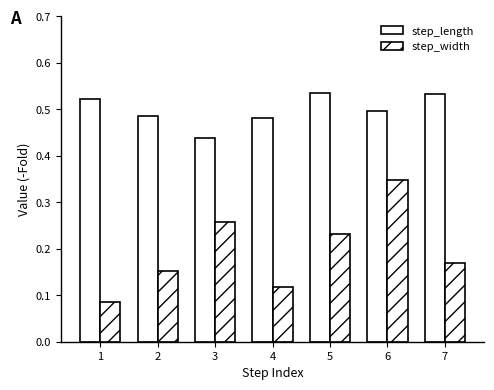

Which category has the highest value in the step_width series?

6